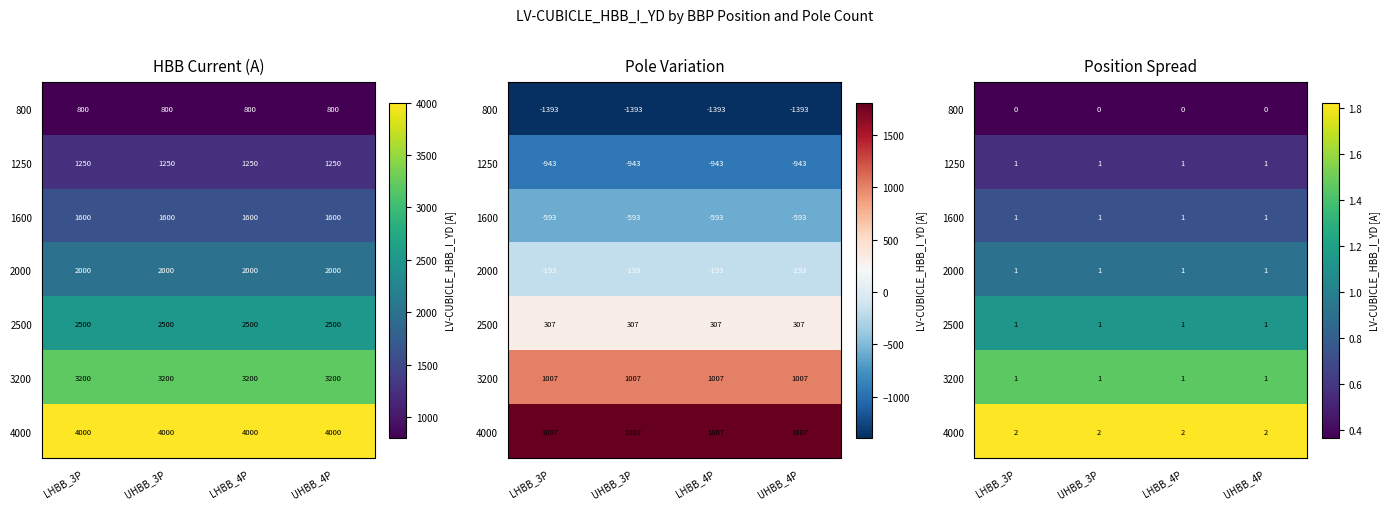

The value of 2000 at LHBB_4P is 0.5. True or false?

False